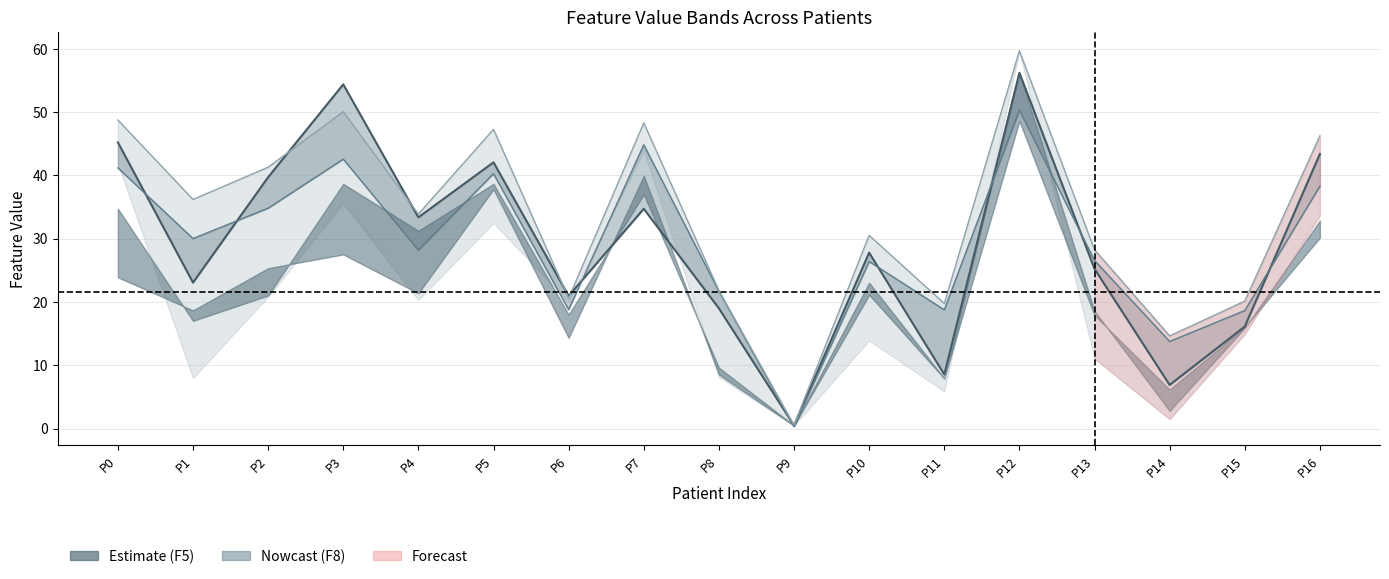

Reading right to left, list all the values displayed in this chart.

F3: 43.4	16.1	6.9	25.2	56.2	8.5	27.8	0.5	19.0	34.7	21.0	42.1	33.4	54.4	39.7	23.1	45.2
F8: 38.3	18.6	13.8	26.5	50.3	18.7	26.4	0.3	21.7	44.8	18.8	40.3	28.2	42.6	34.8	30.0	41.2
F10: 46.2	20.1	14.6	28.2	59.7	19.8	30.5	0.6	21.8	48.3	20.6	47.3	33.9	50.1	41.3	36.2	48.7